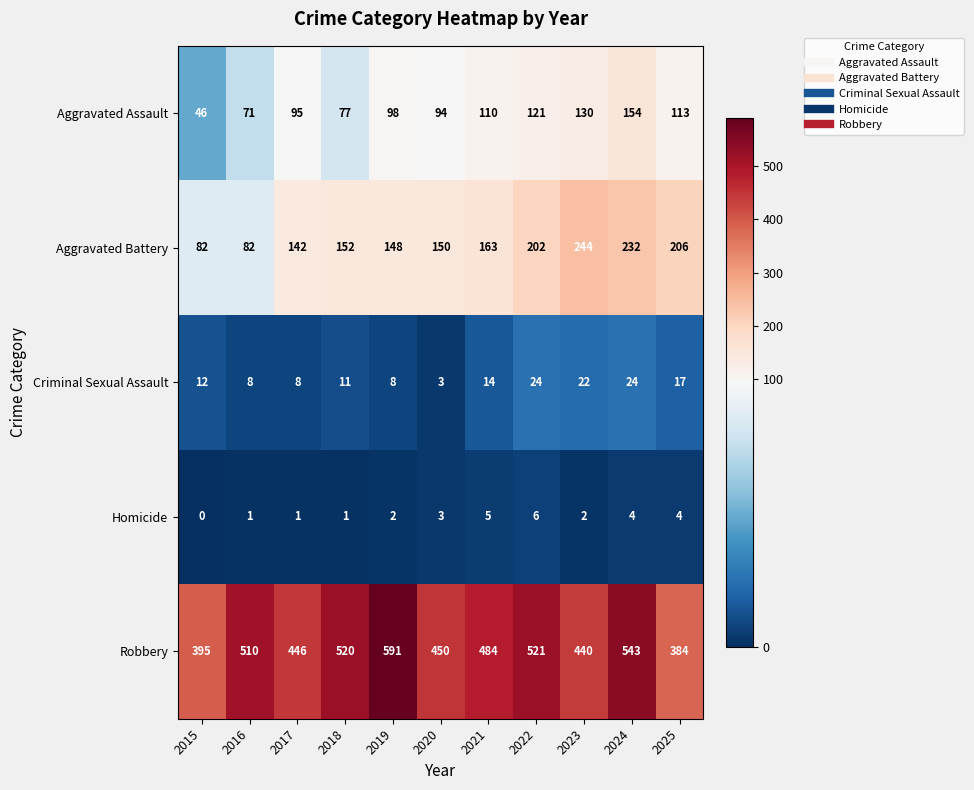

What is the total value across all series at 2022?

874